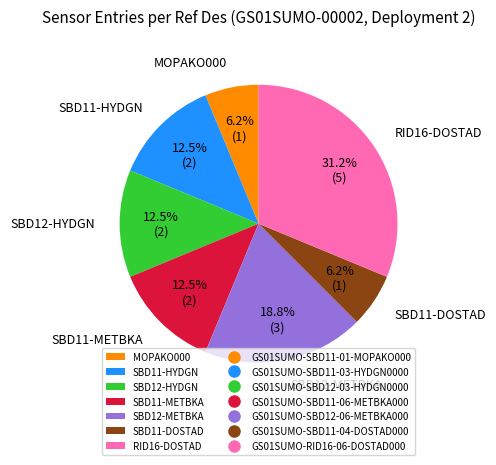

Is there a majority slice in this chart?

No